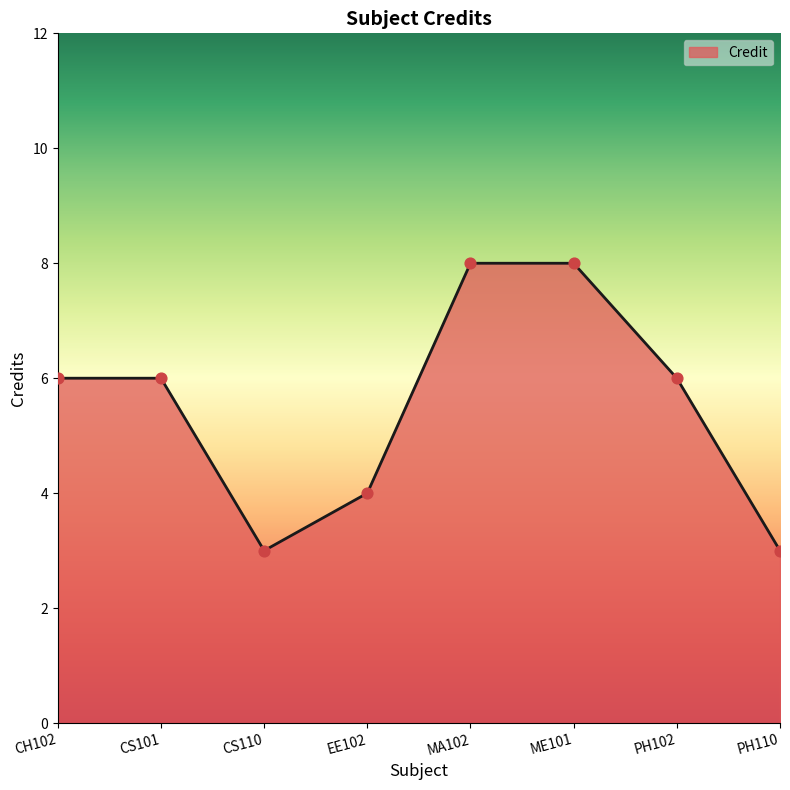

Between PH102 and ME101, which is larger?

ME101